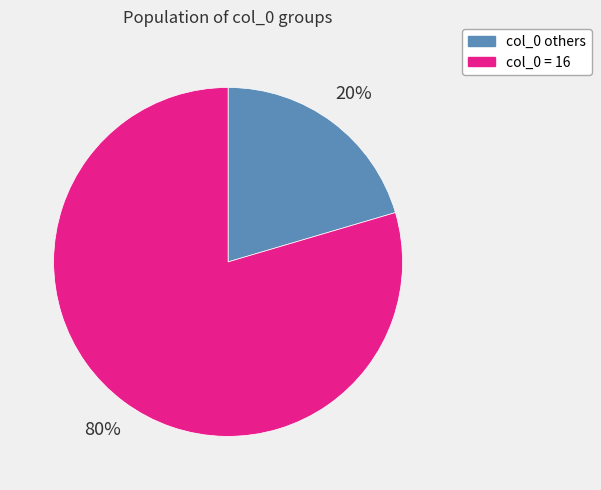

Which has a higher value, col_0 = 16 or col_0 others?

col_0 = 16